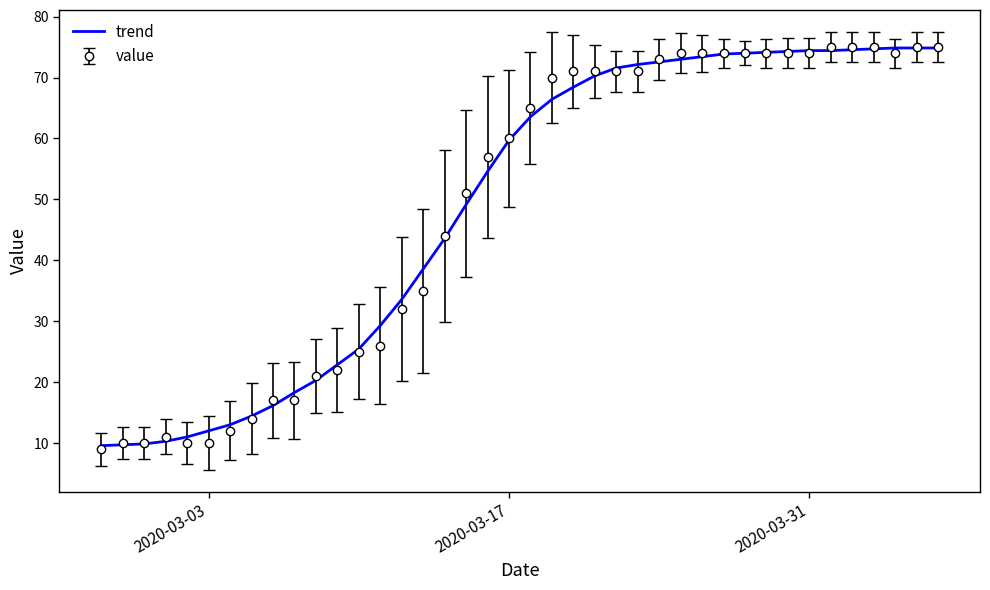

What is the maximum value for value?

75.0